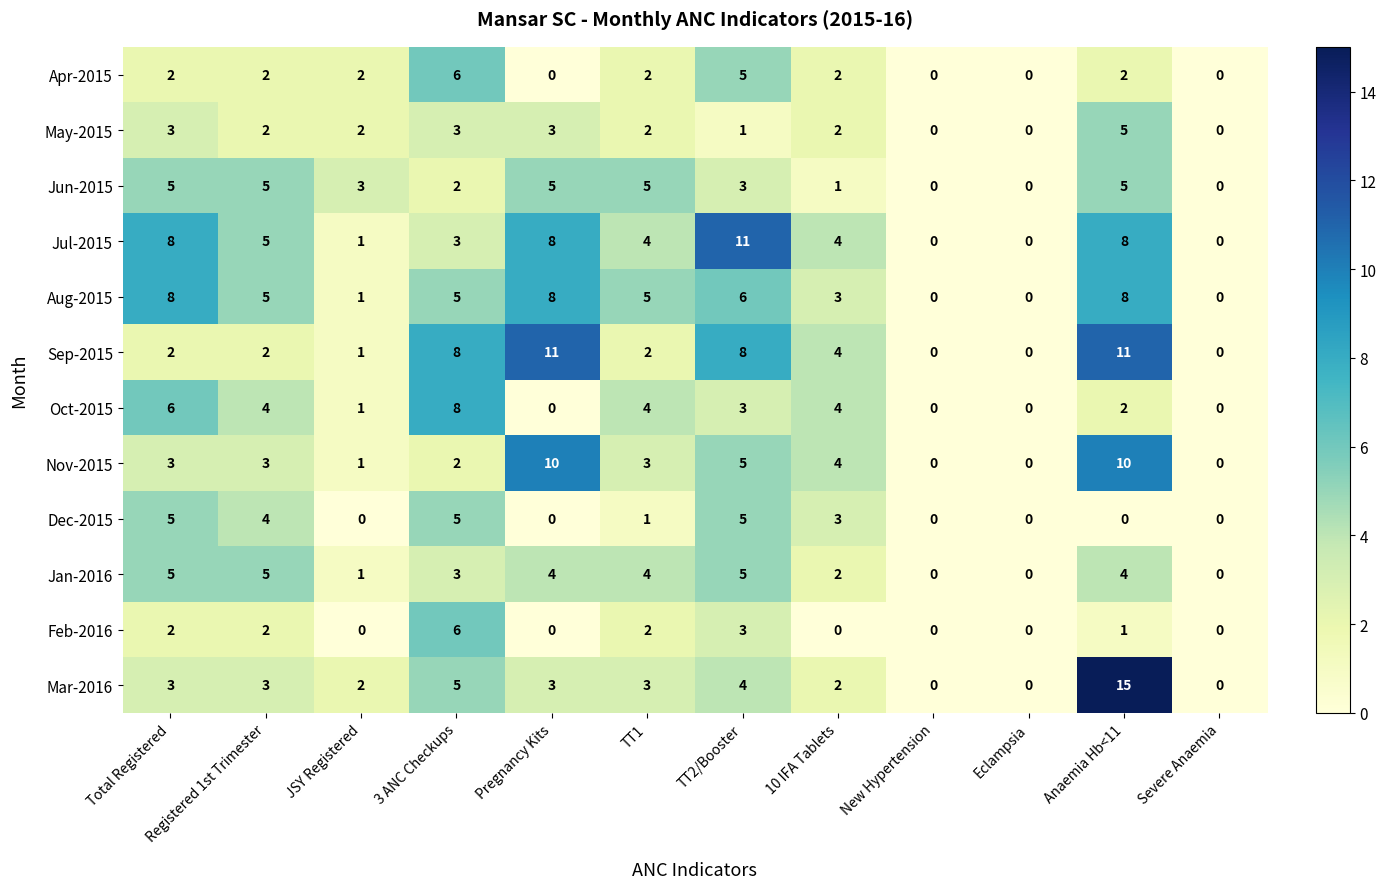

What is the sum of all Mar-2016 values?

40